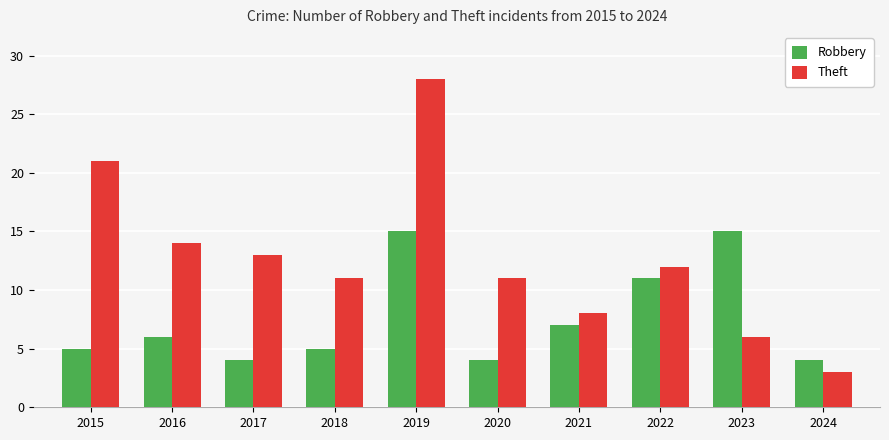

How many bars are there in each group?

2